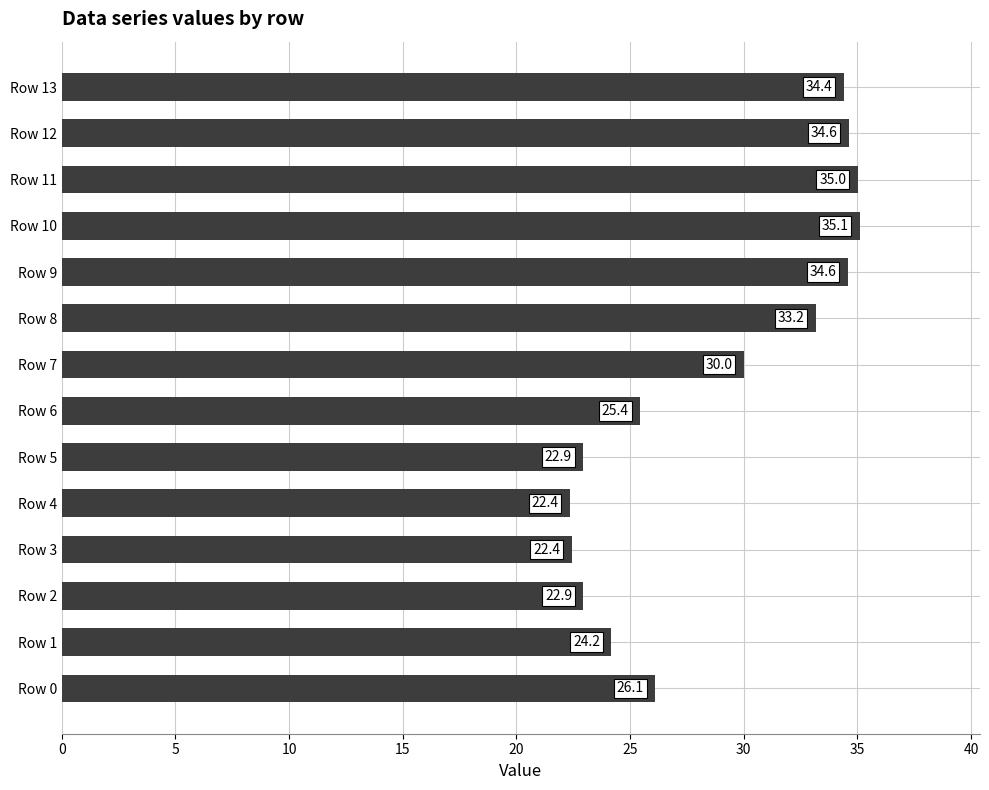

The chart shows a value of 22.9 at Row 5. True or false?

True